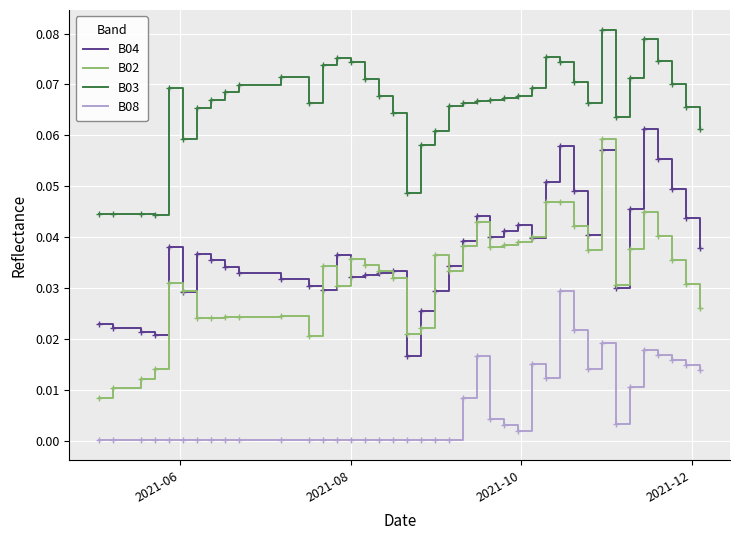

True or false: B02 and B08 cross at least once.

False